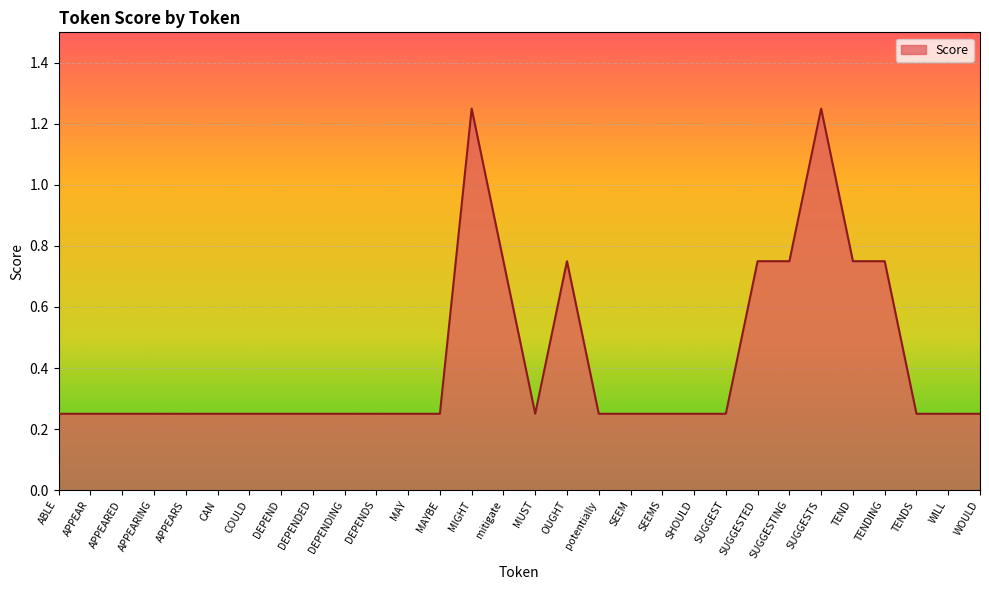

The value at MIGHT is 2.1. True or false?

False